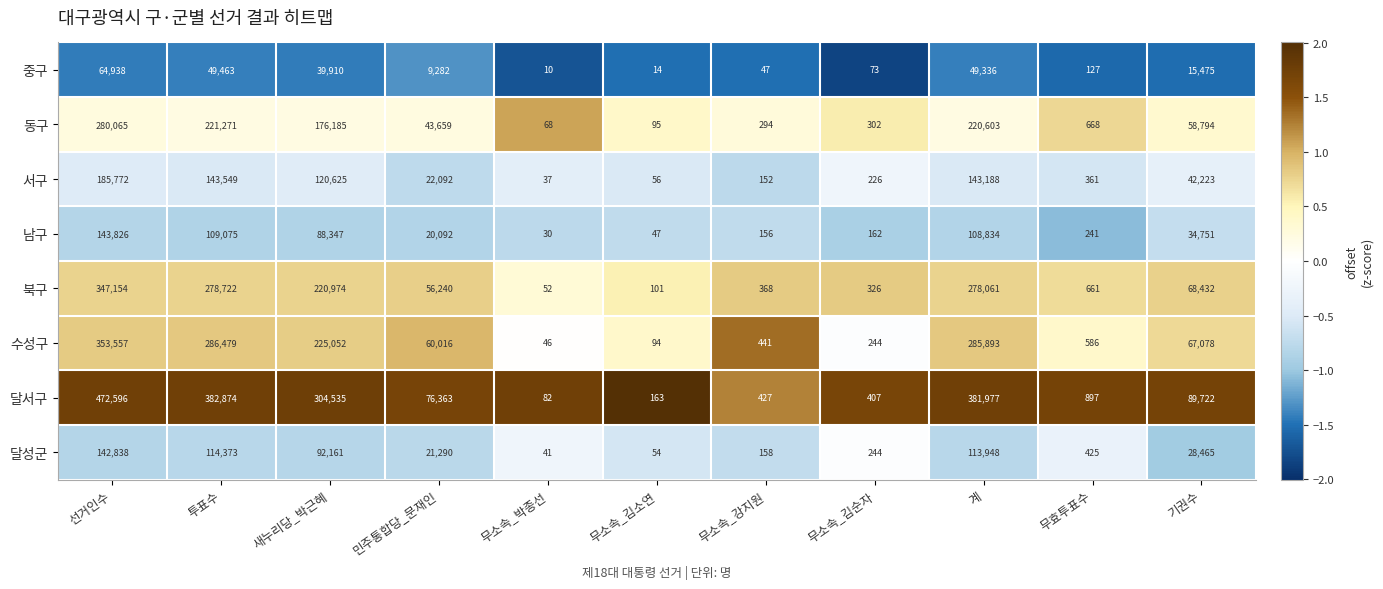

True or false: 중구 has a value of 49336 at 계.

True